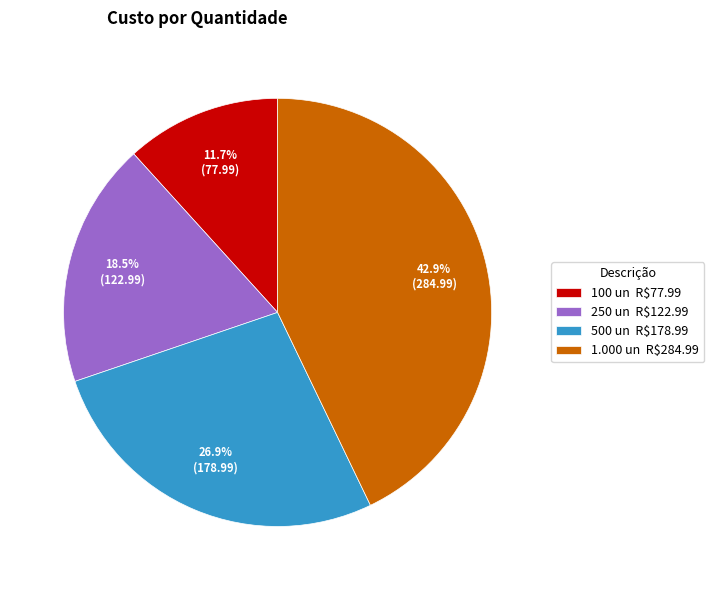

To the nearest percent, what percentage of the pie is 1.000 un?

43%